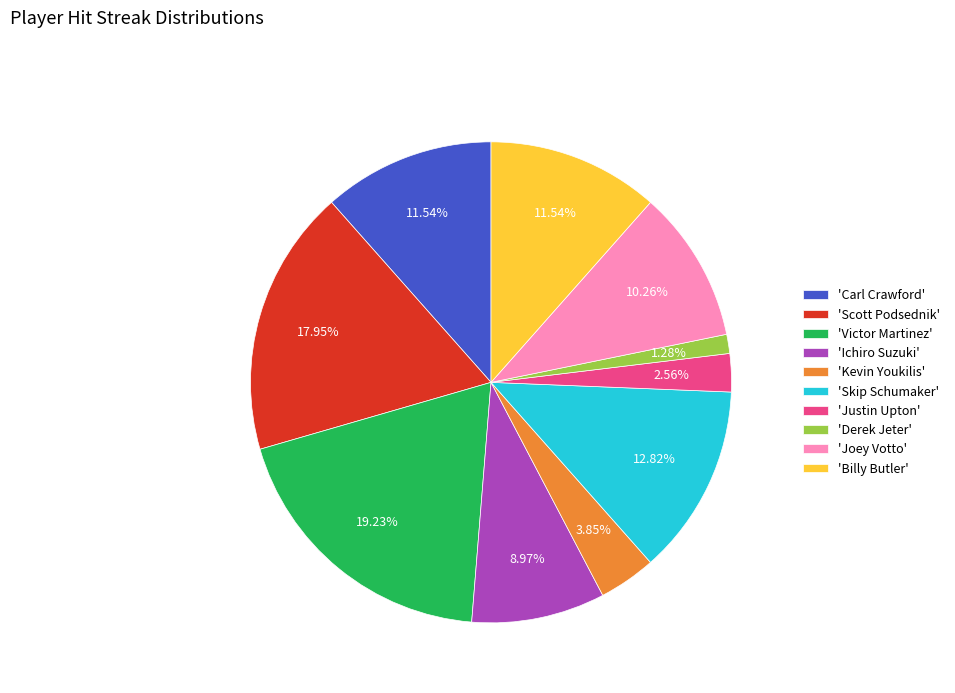

To the nearest percent, what is the difference between the largest and smallest slice percentages?

18%